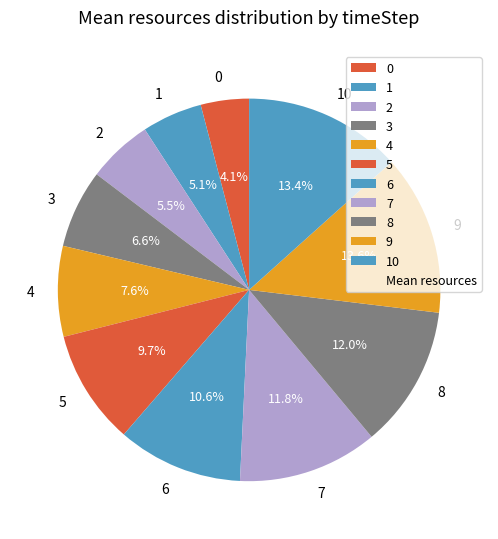

Is the sum of 9 and 3 greater than half?

No